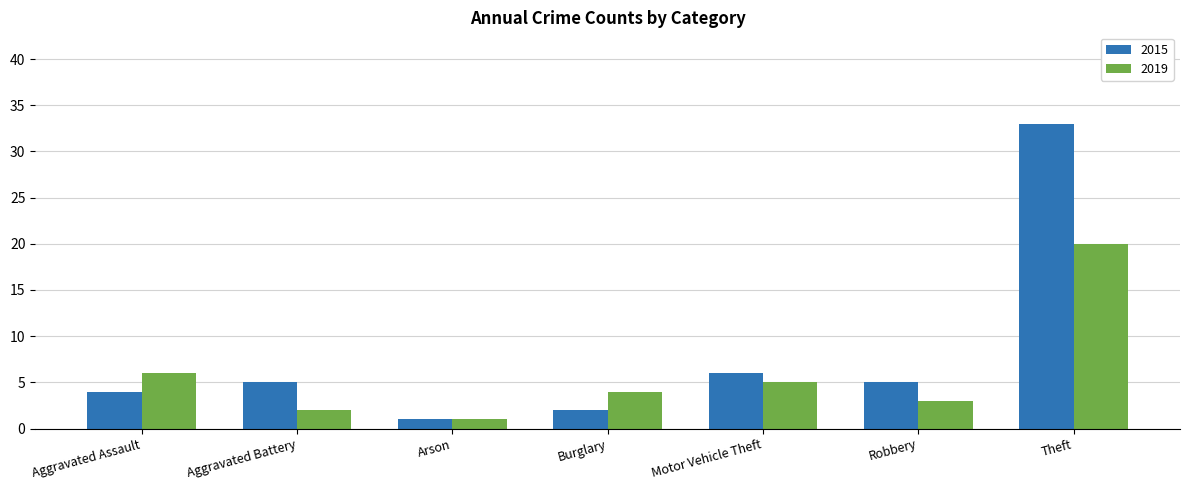

How many series are shown in this chart?

2